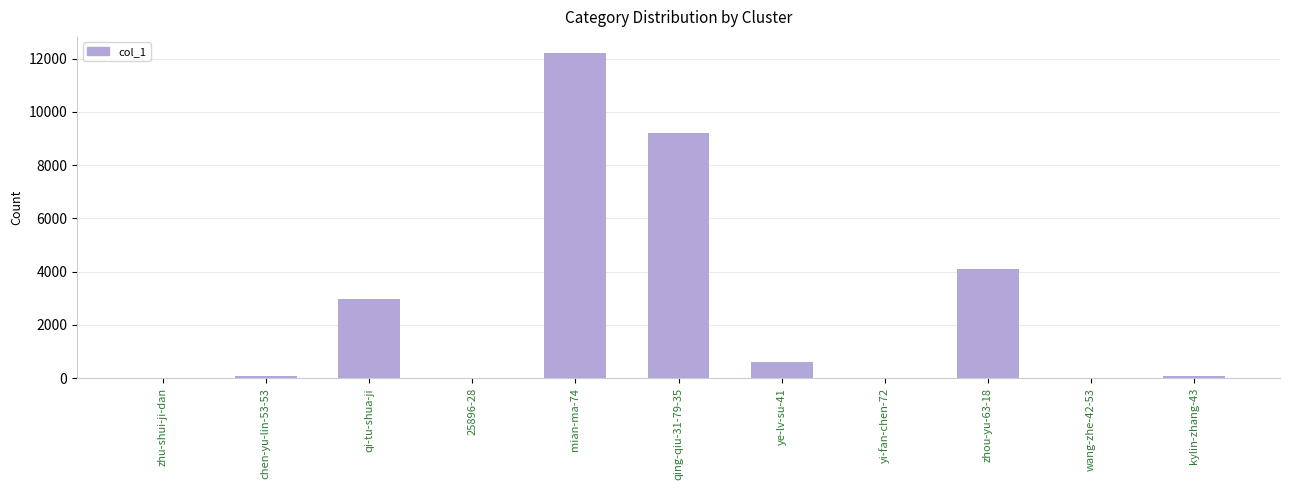

What is the maximum value shown in the chart?

12210